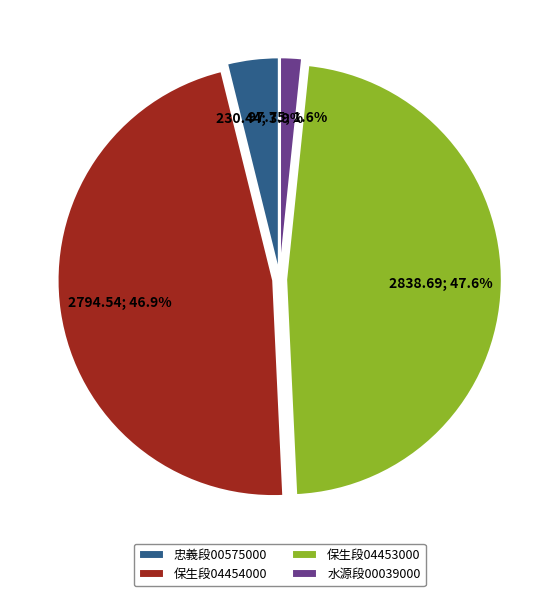

Which slice is the largest?

保生段04453000